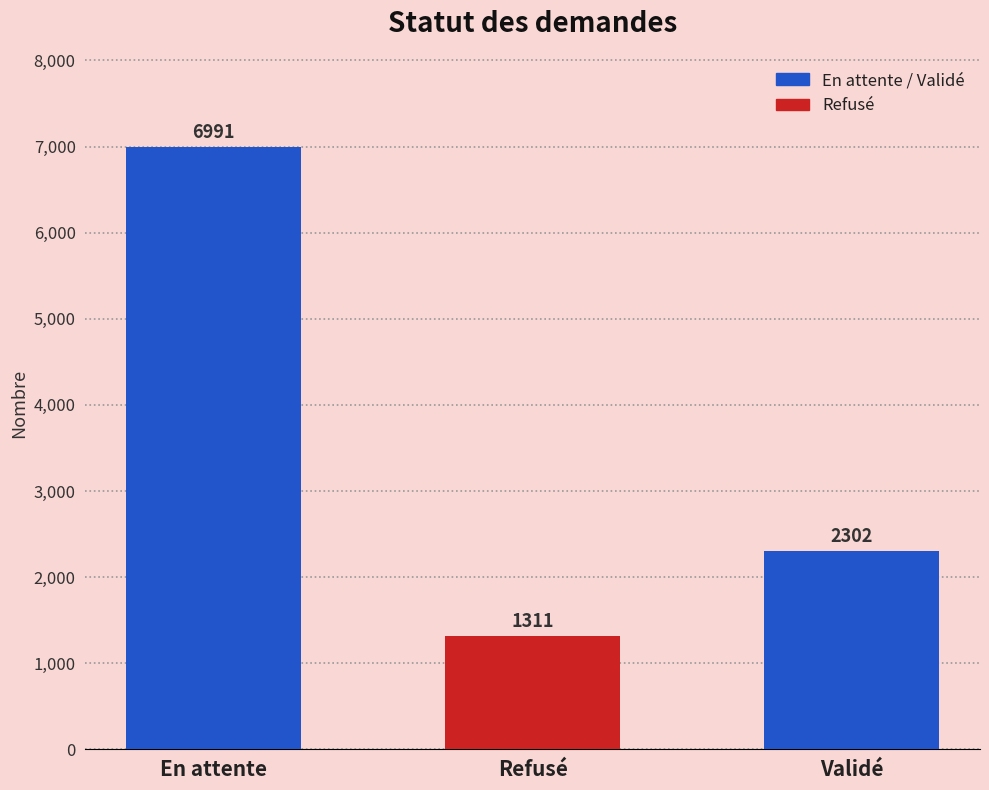

Approximately how many times larger is the value at Refusé compared to En attente?

0.2